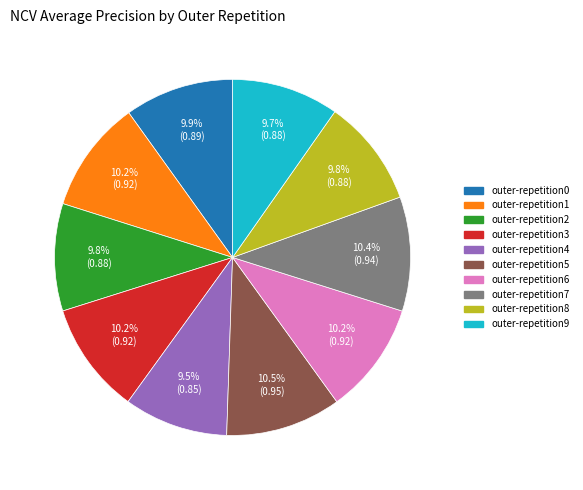

What percentage is NOT represented by outer-repetition4?

90.5%